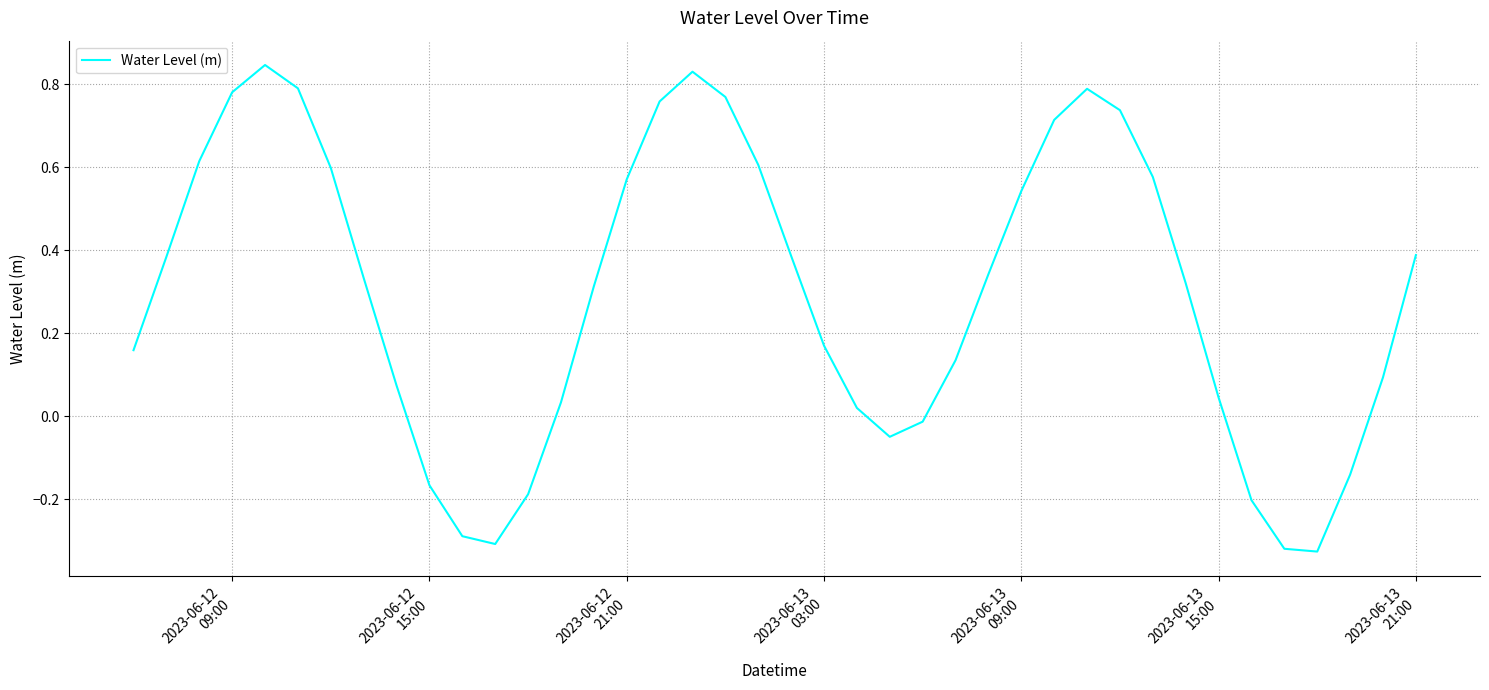

Count the number of categories in the chart.

40